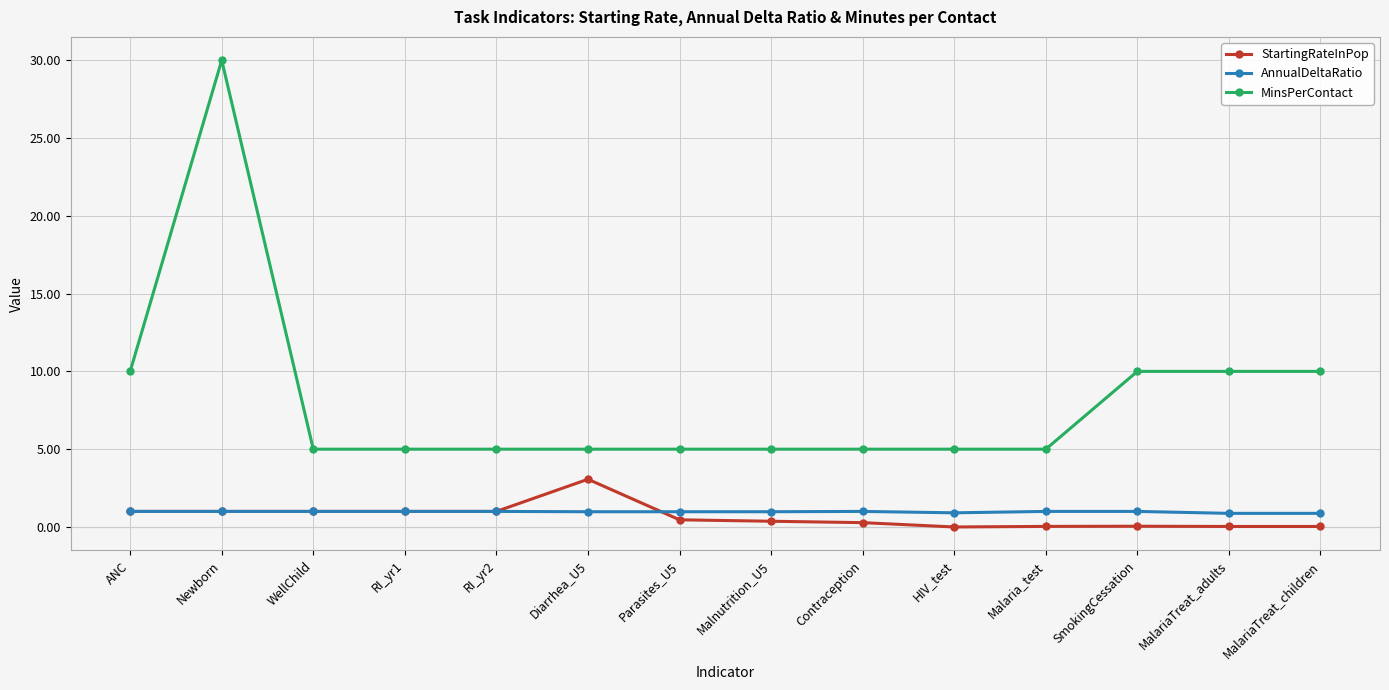

At which category is the sum across all series the highest?

Newborn